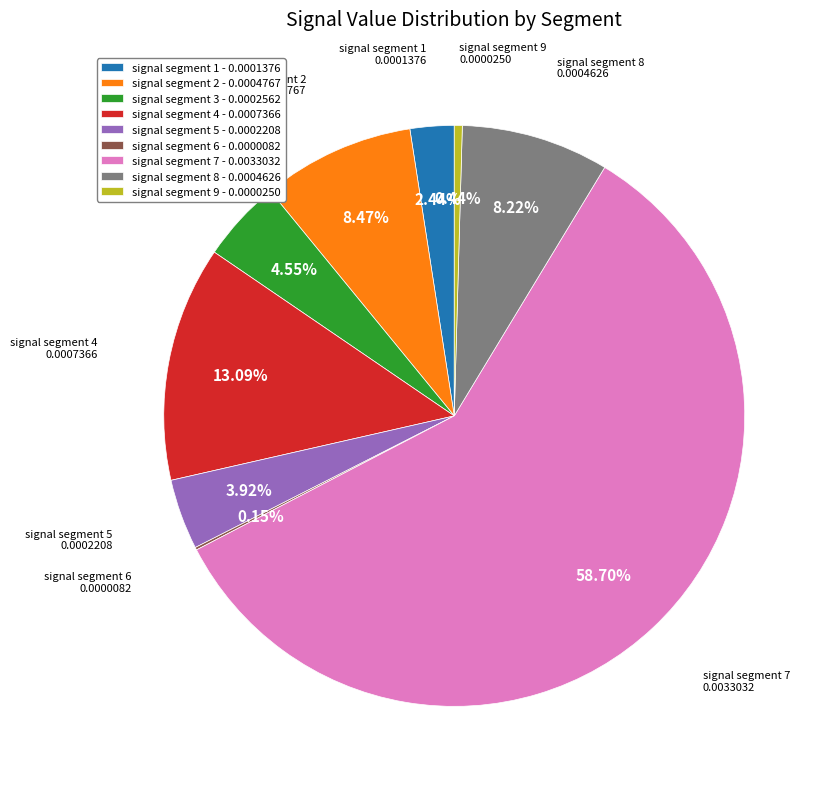

What is the largest slice in the pie chart?

signal segment 7